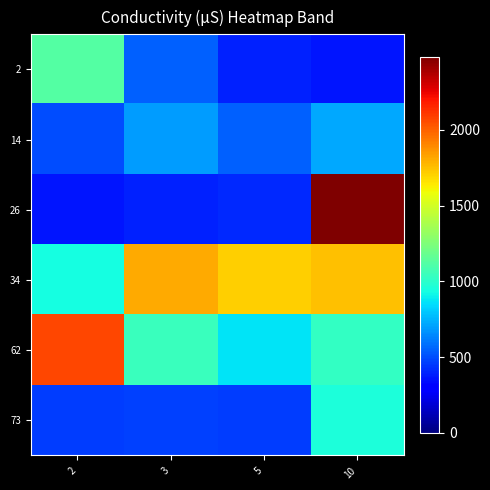

How many categories are shown in the chart?

4